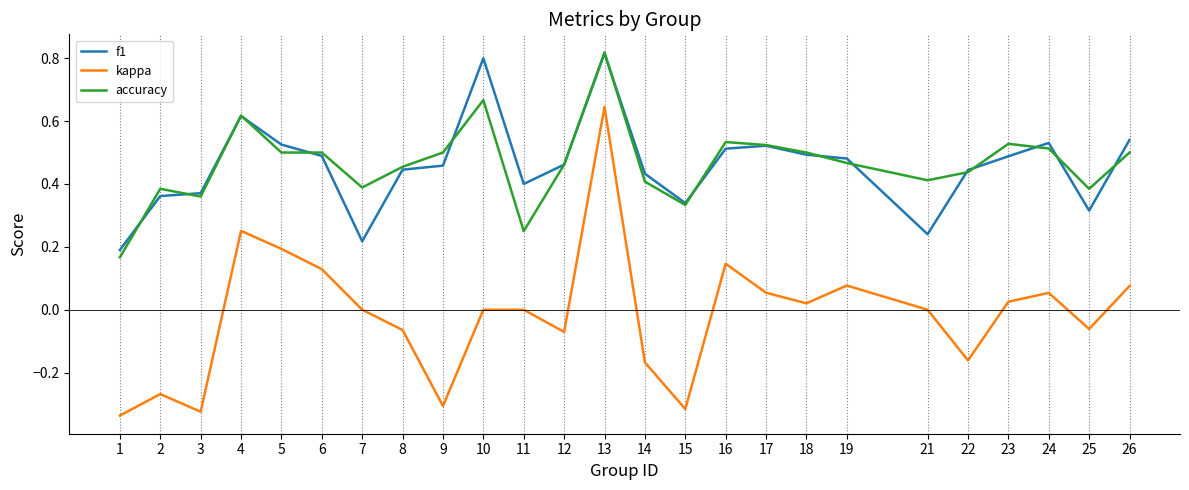

The f1 series shows 0.8 at 13. True or false?

True